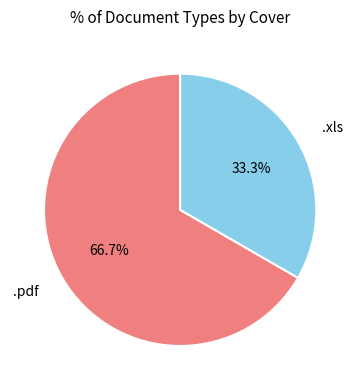

Is there a majority slice in this chart?

Yes